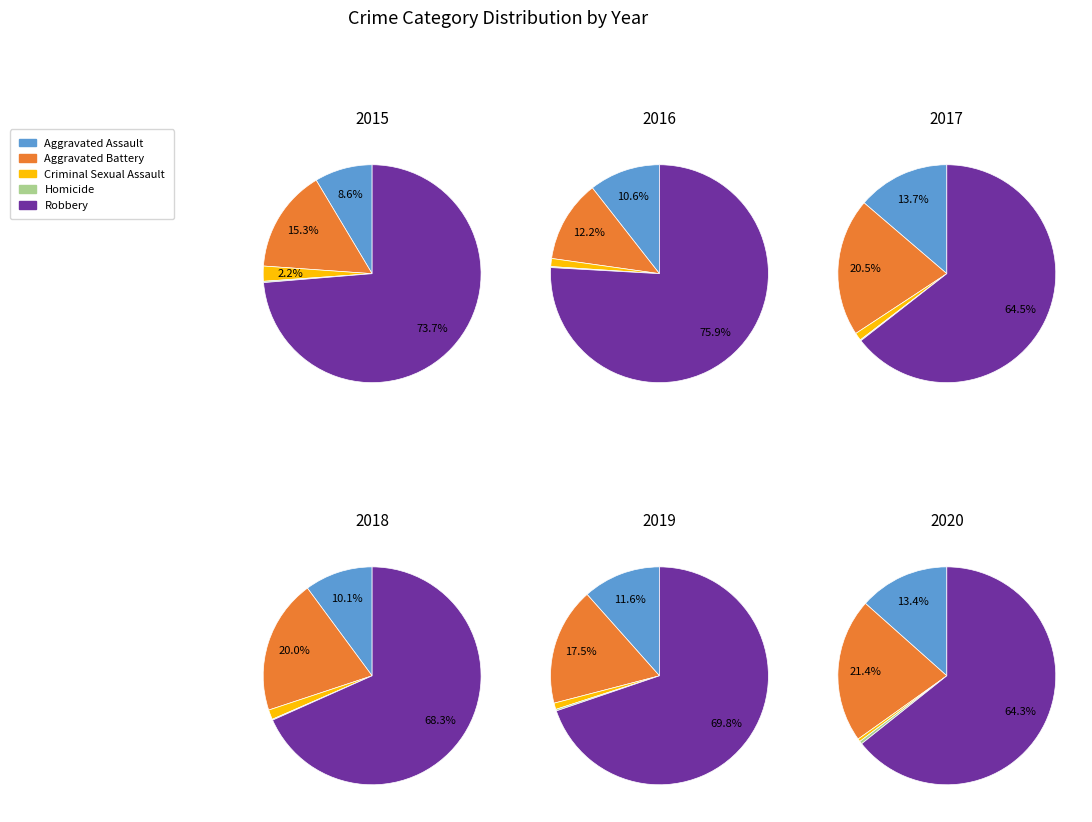

True or false: Homicide accounts for 0% of the total.

True